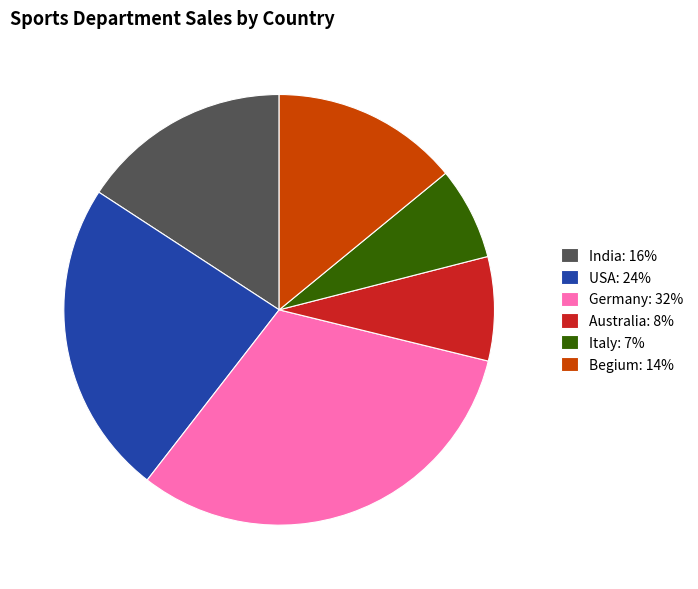

Do Italy: 7% and India: 16% together represent more than half of the pie?

No